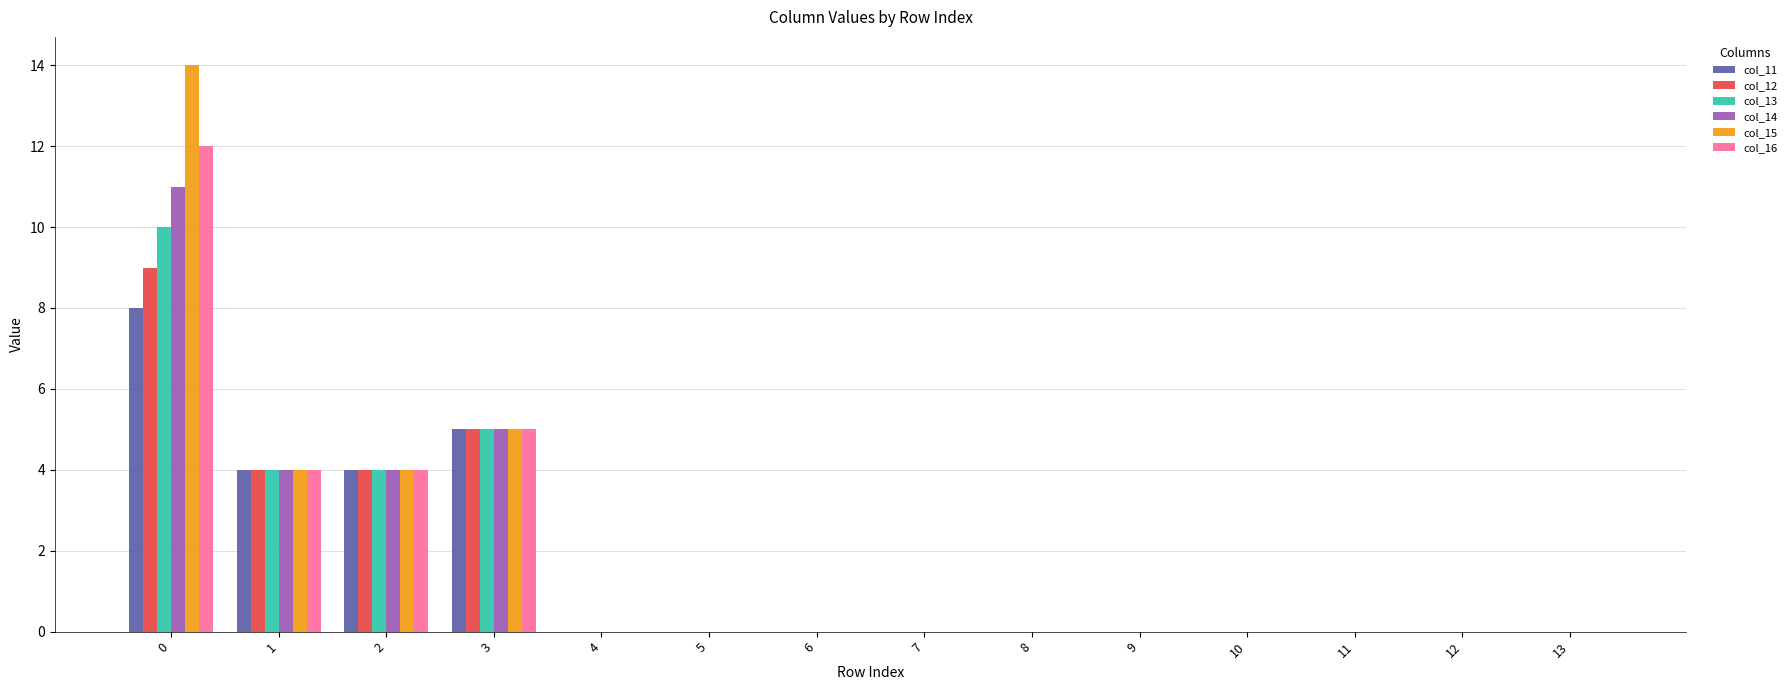

What is the total value across all series at 3?

30